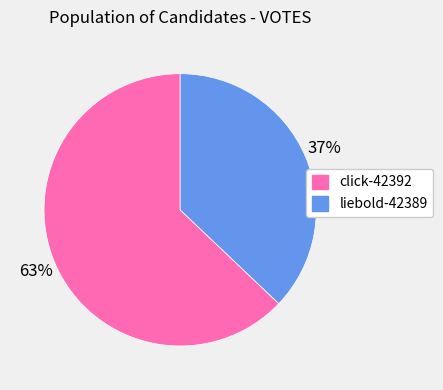

To the nearest percent, what portion does liebold-42389 represent?

37%